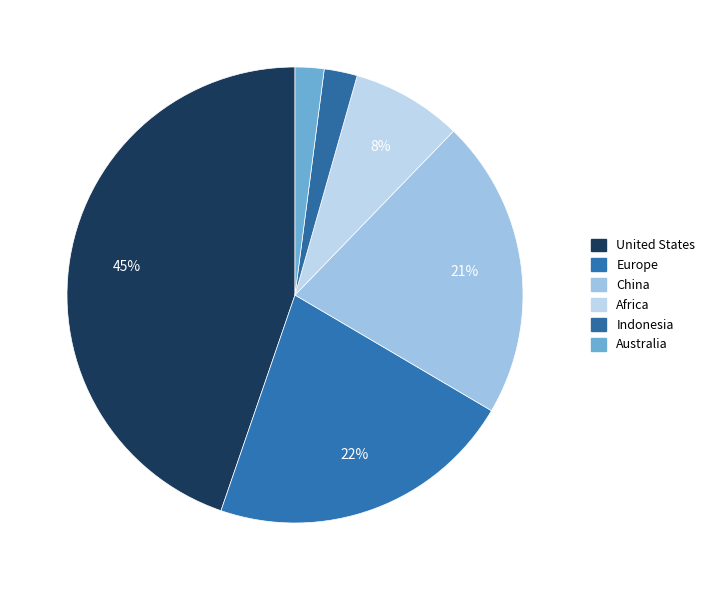

What percentage is the United States slice, to the nearest percent?

45%